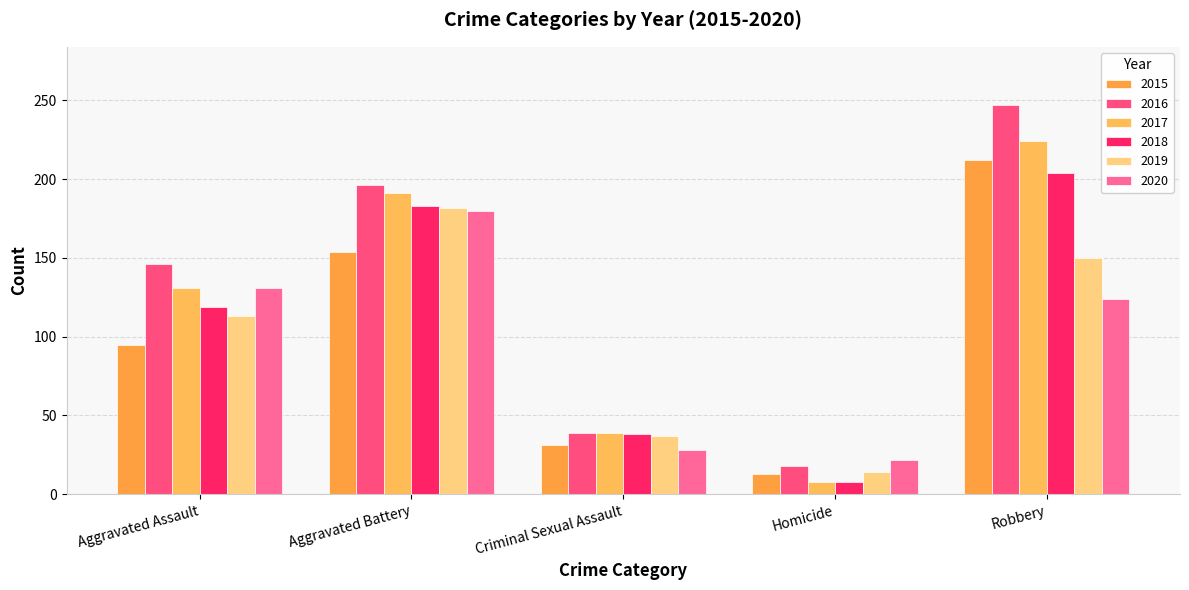

Is it true that 2015 equals 145 at Aggravated Assault?

False